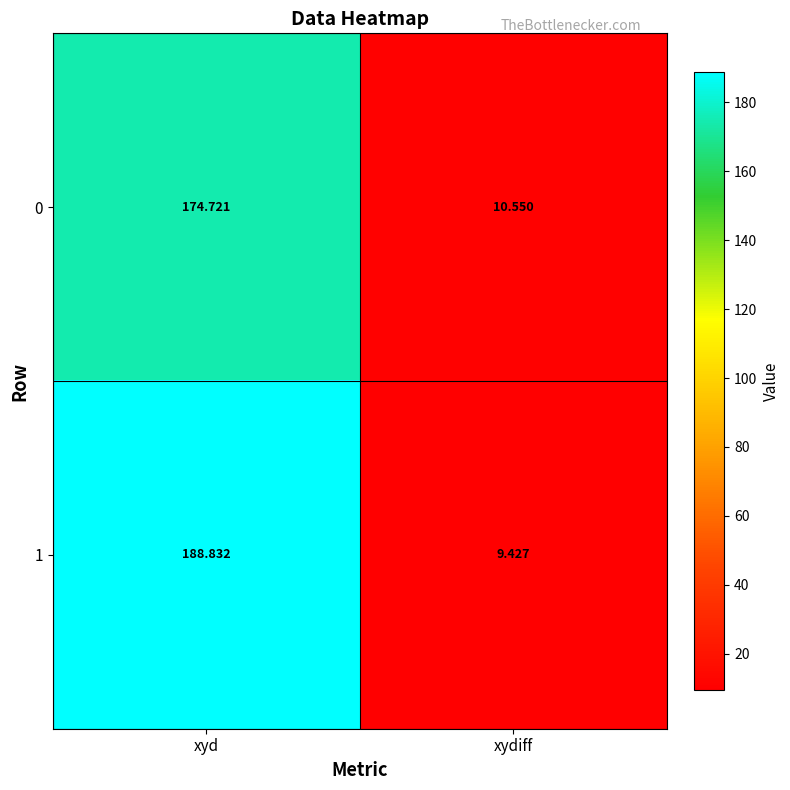

At which label does 1 first exceed 188?

xyd